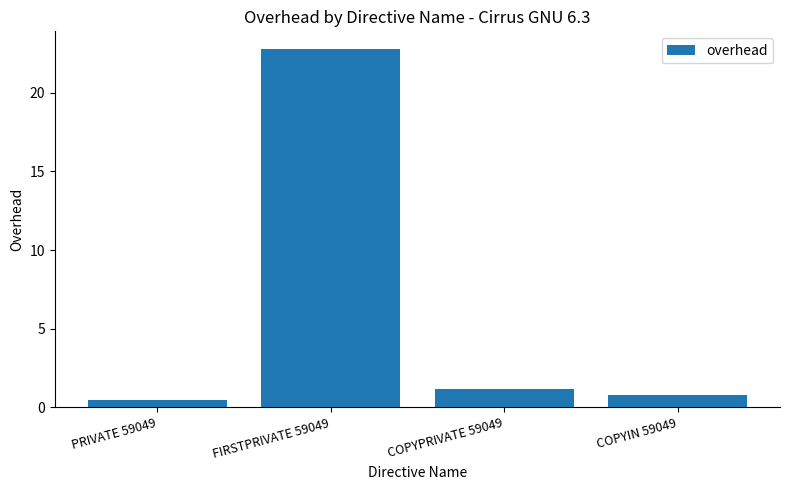

True or false: the data shows 22.8 at FIRSTPRIVATE 59049.

True